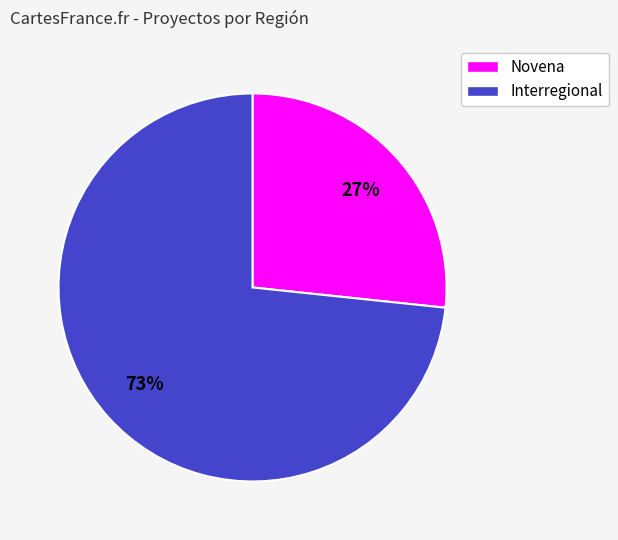

To the nearest percent, what is the combined percentage of Novena and Interregional?

100%